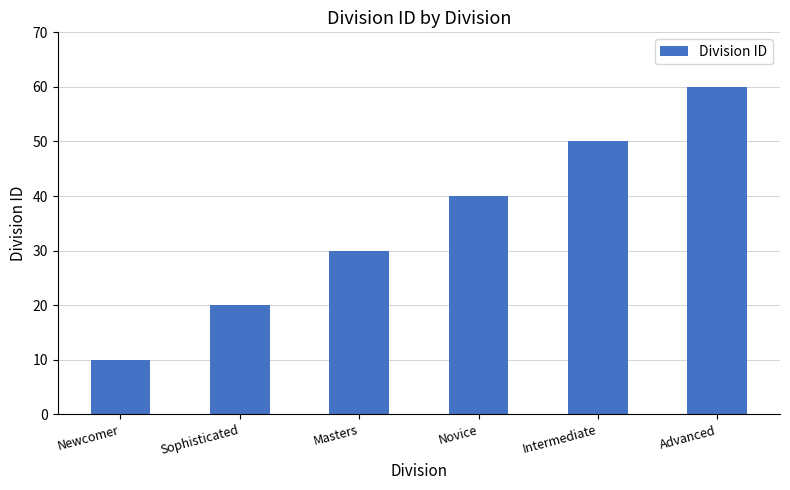

Read the value at Intermediate.

50